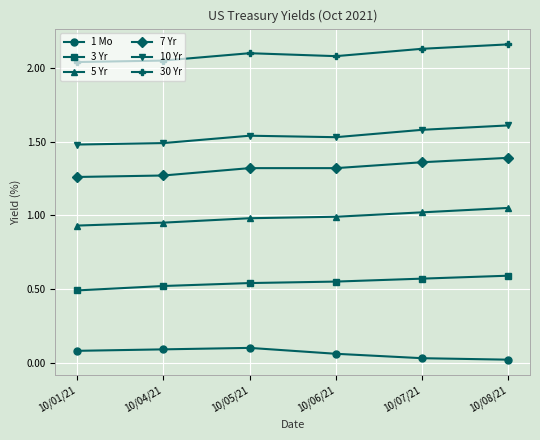

True or false: 3 Yr has more than 2 points higher than both neighbors.

False